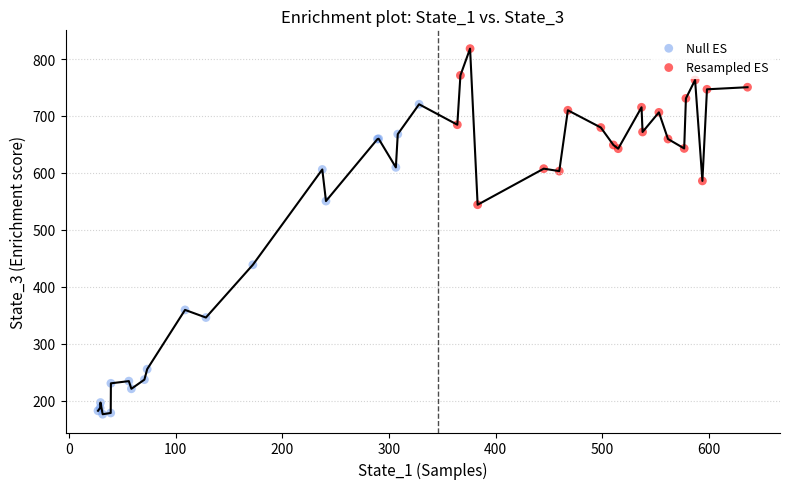

Which series has the widest spread of Y values?

Null ES